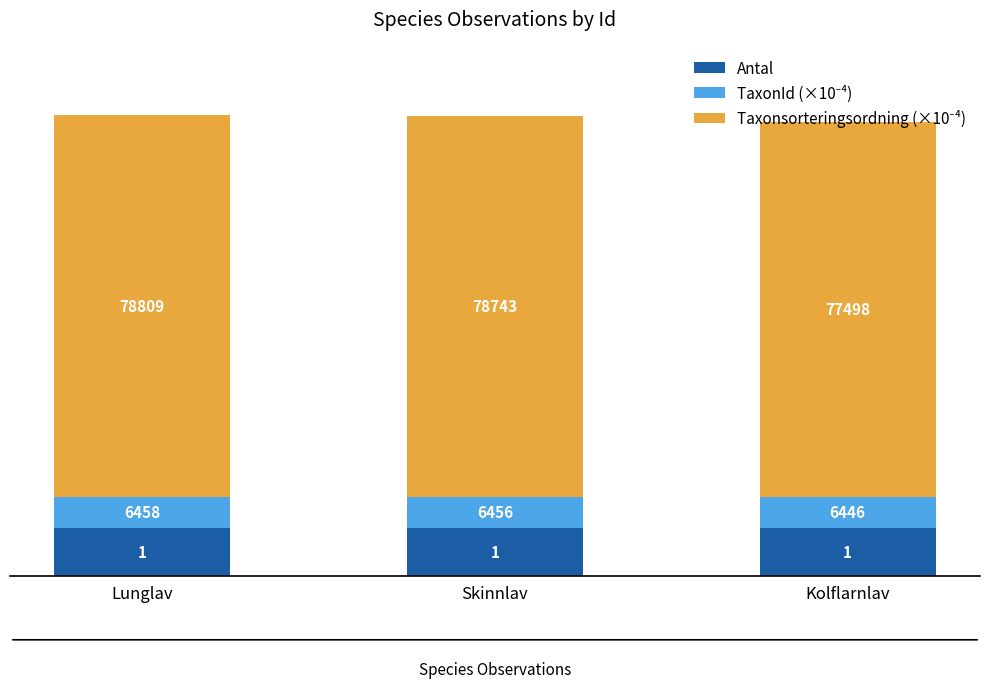

What position from the right is Kolflarnlav?

1